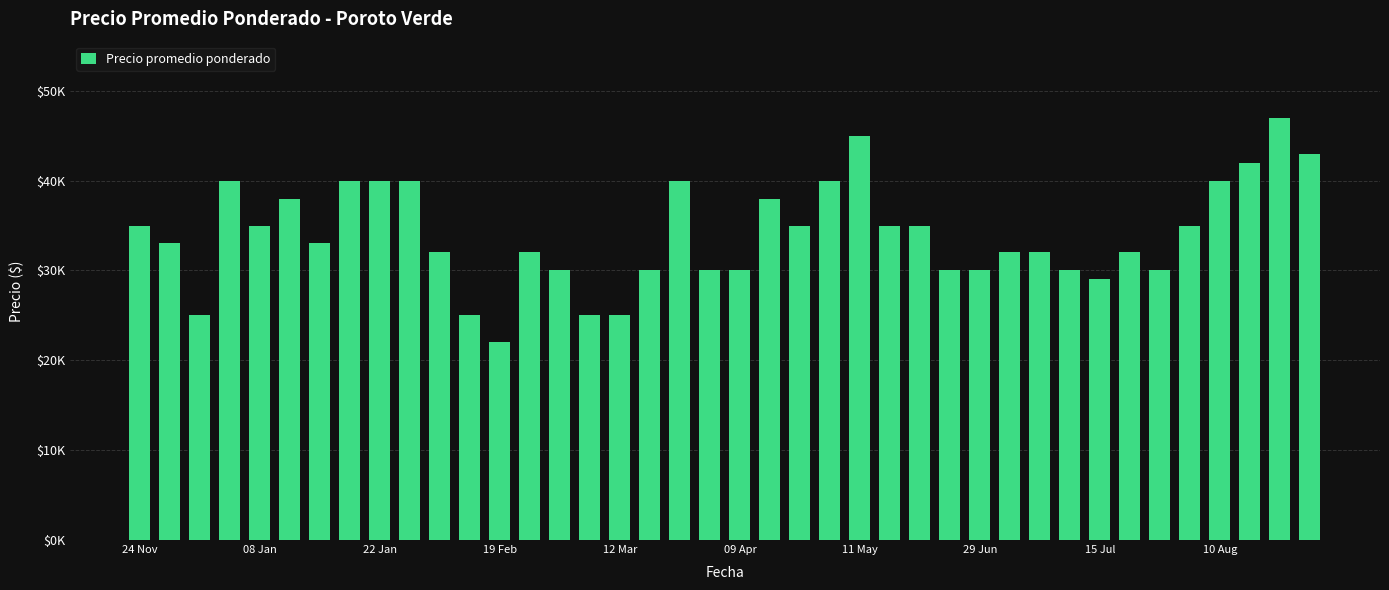

Are the bars grouped side by side (vs. stacked)?

No